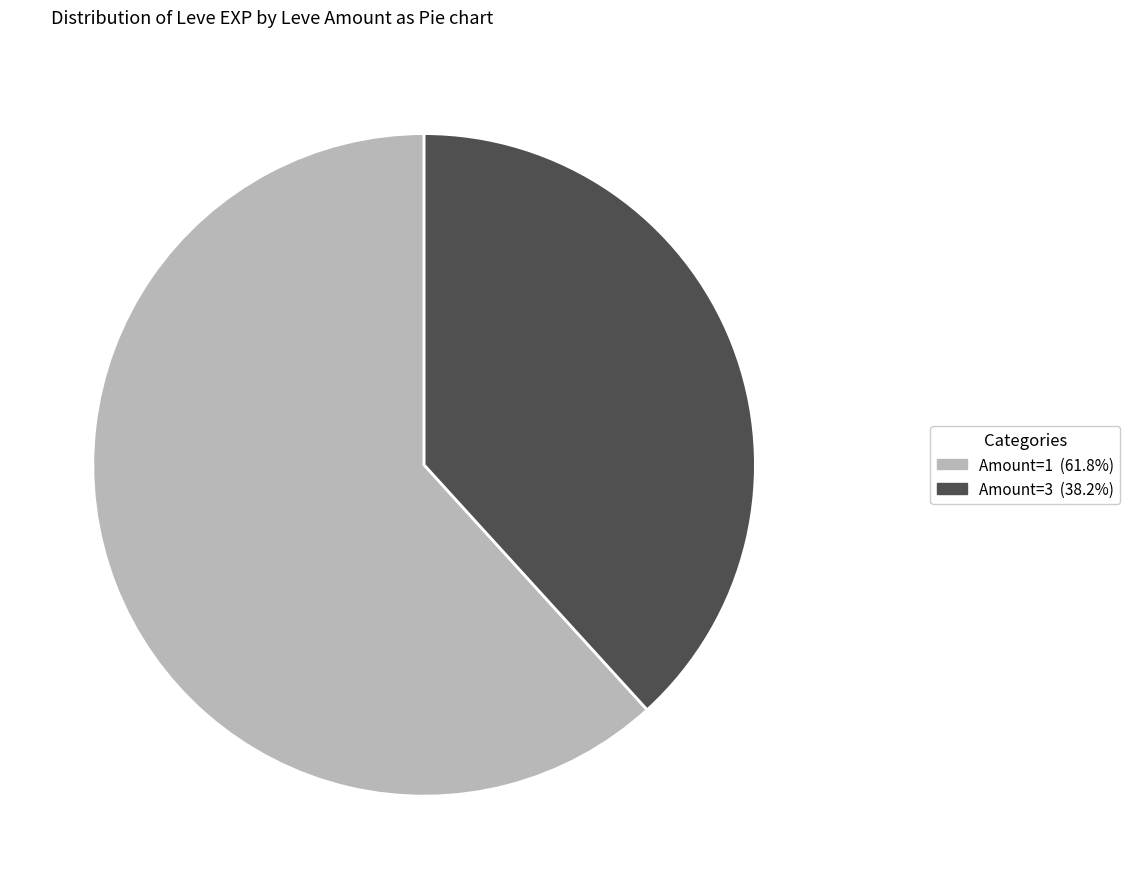

Is there any slice that represents more than half of the pie?

Yes